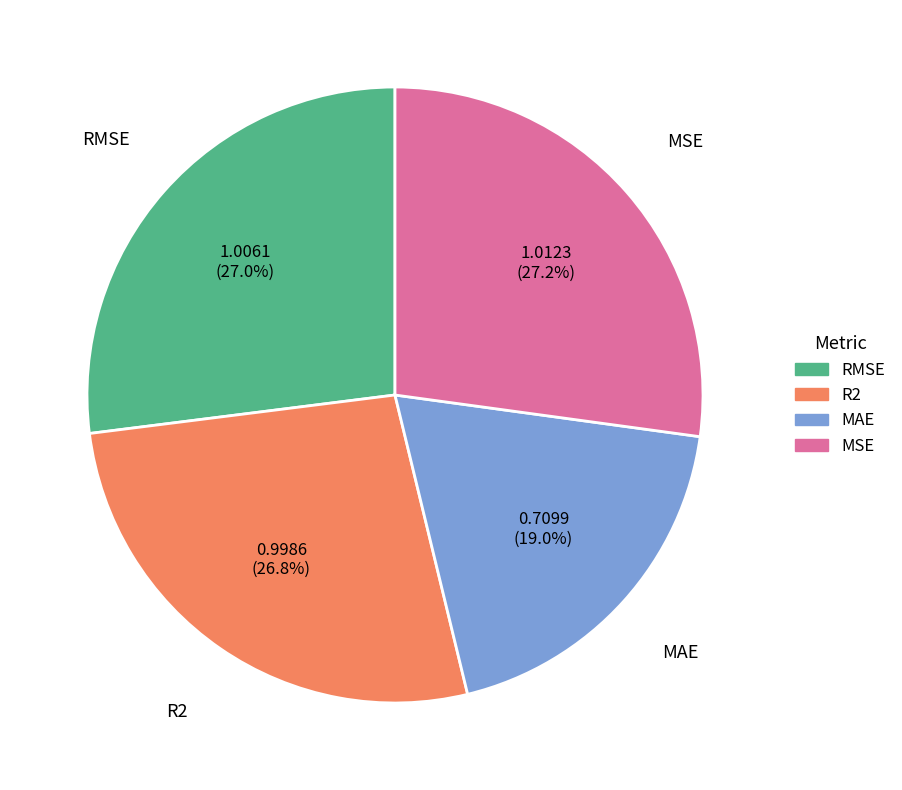

What is the smallest slice in the pie chart?

MAE